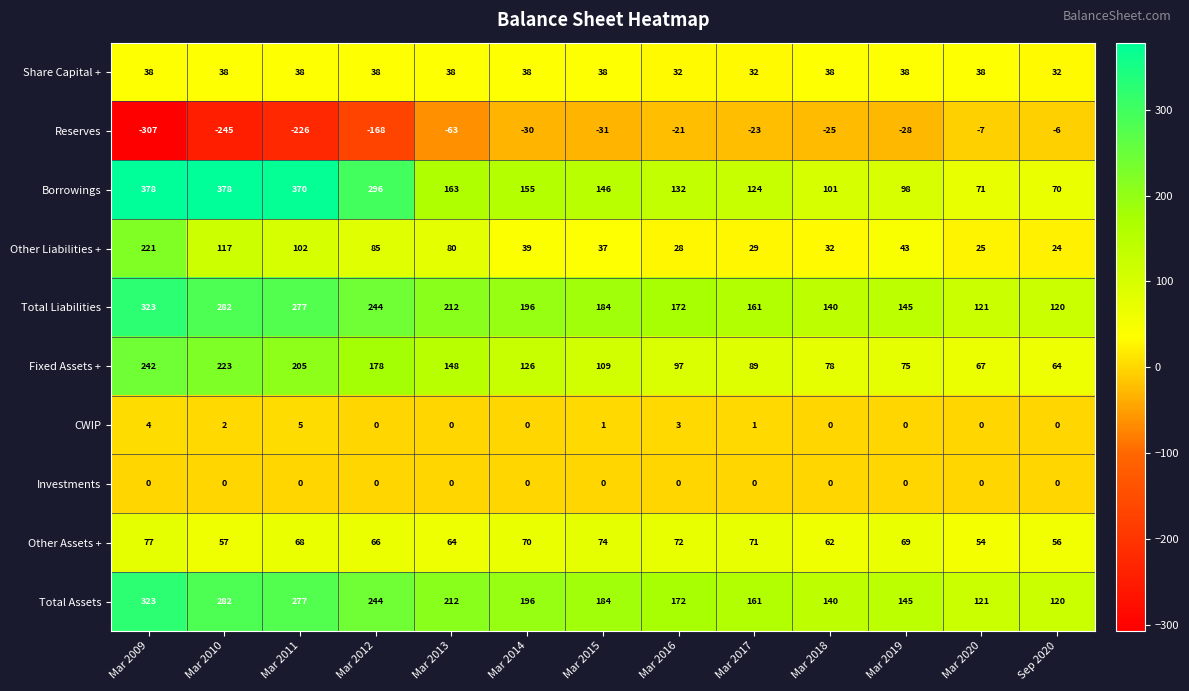

Which series has the widest spread of values?

Borrowings